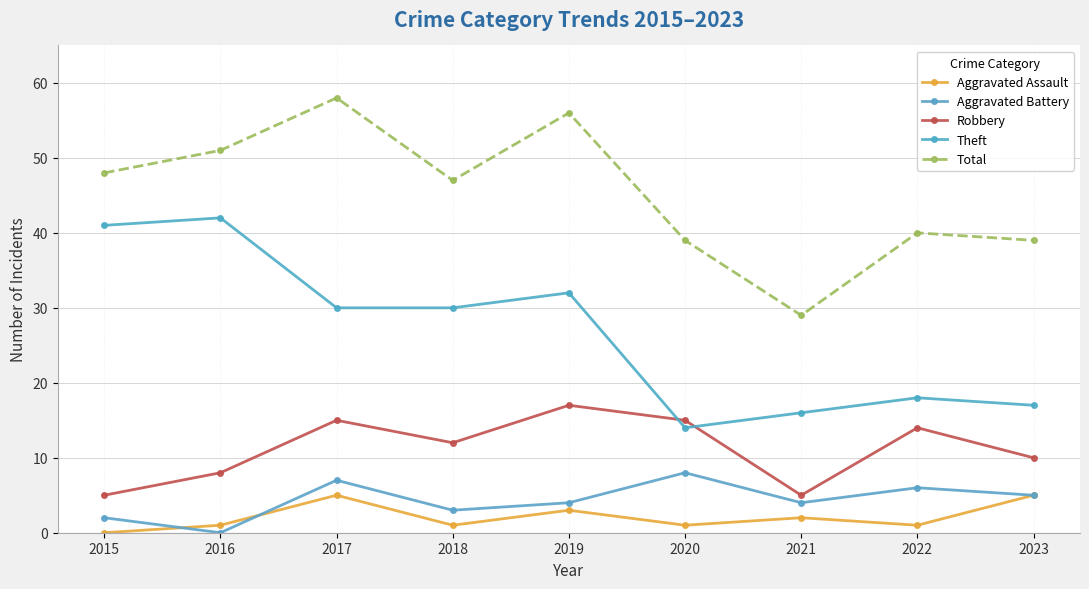

At how many categories does at least one series exceed 1?

9